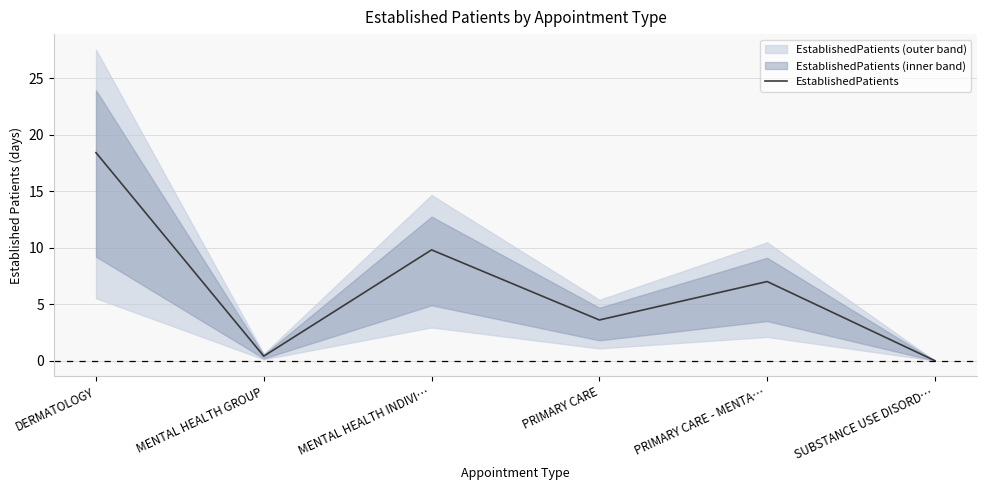

What is the label of the 2nd point from the right?

PRIMARY CARE - MENTA…